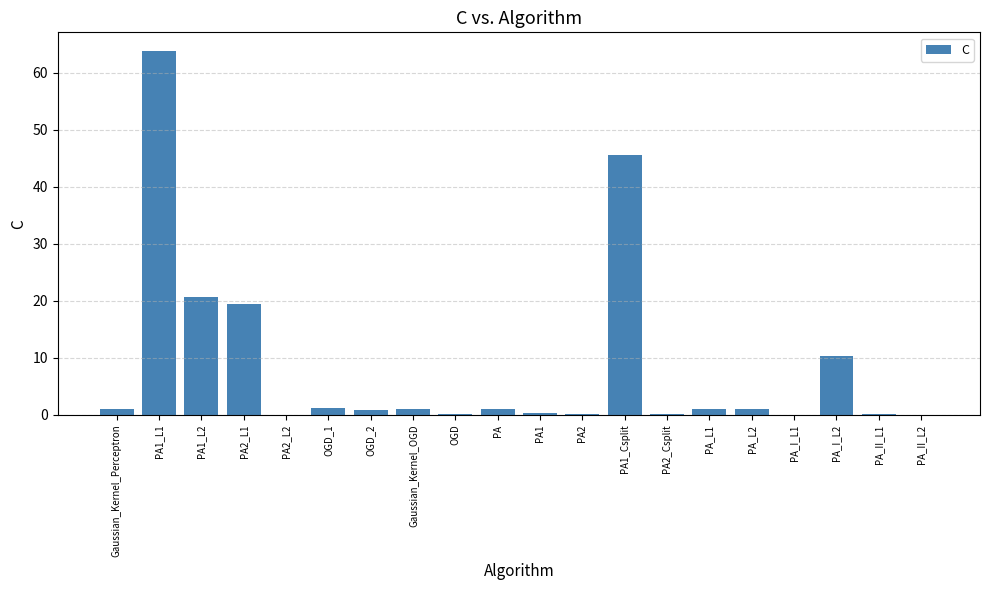

At which label is the value closest to 31?

PA1_L2